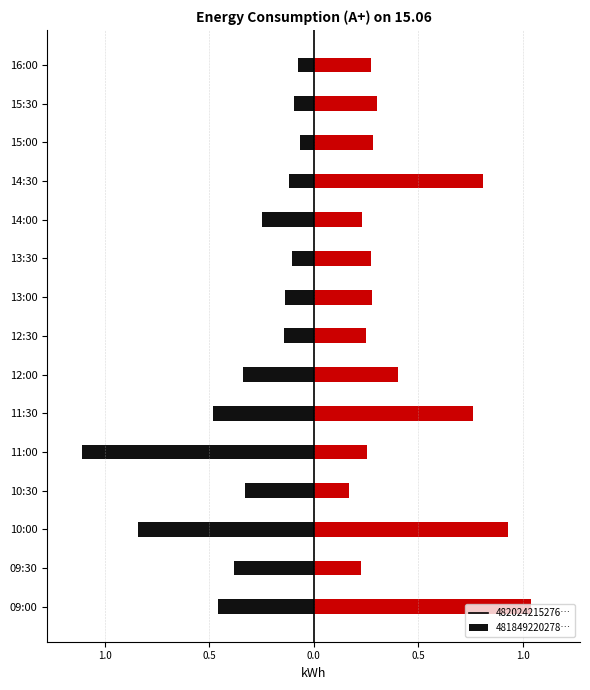

What is the difference between the maximum and second lowest values in the 48202421527633 series?

0.8